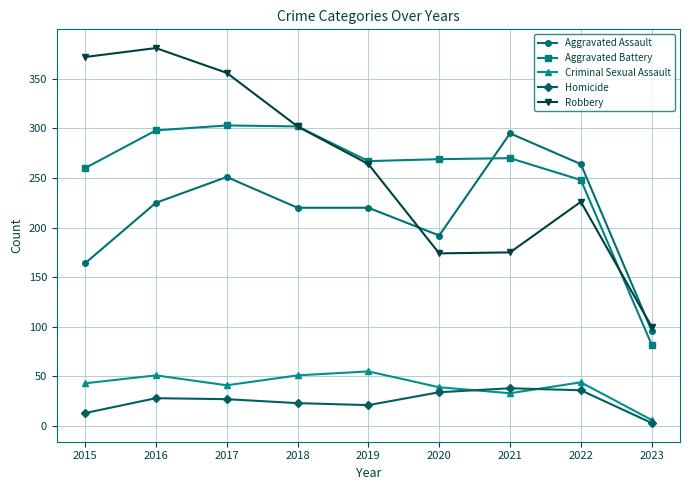

What is the difference between the second highest and minimum values in the Criminal Sexual Assault series?

45